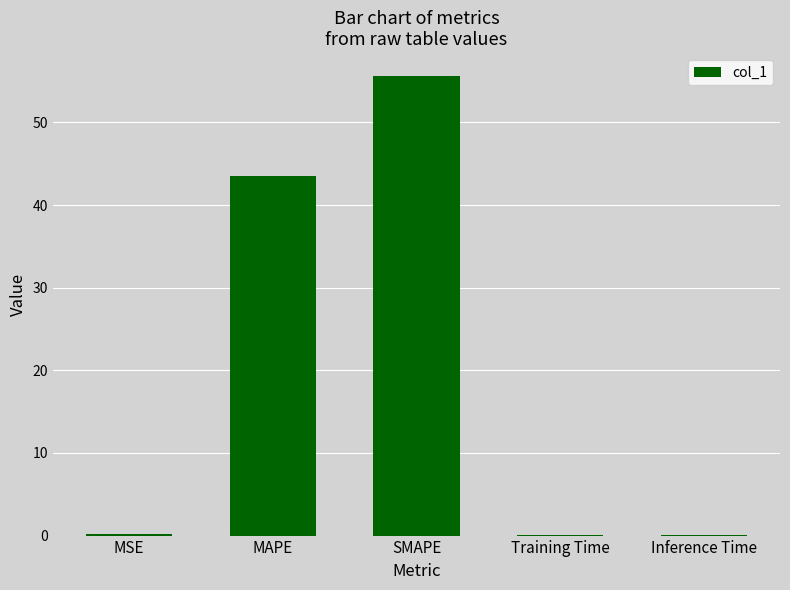

The value at MSE is 0.1. True or false?

True